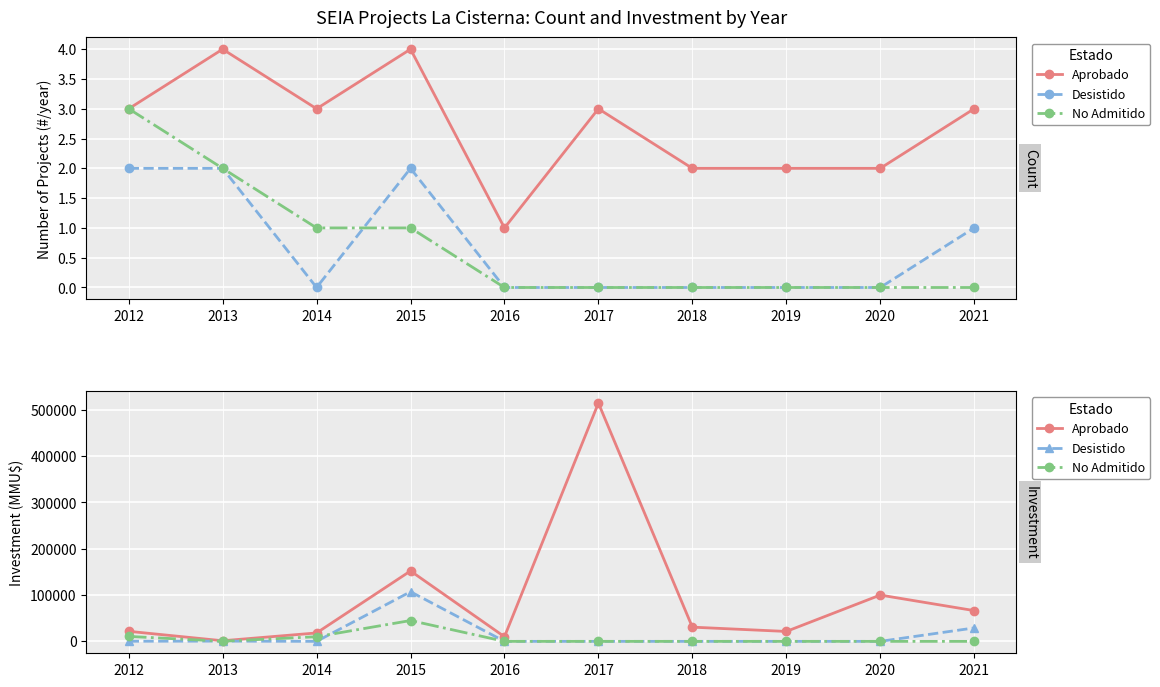

Reading left to right, list all the values displayed in this chart.

Aprobado: 2012=21706	2013=1302	2014=18189	2015=152071	2016=10000	2017=514686	2018=30700	2019=21416	2020=100000	2021=66413
Desistido: 2012=250	2013=500	2014=0	2015=107215	2016=0	2017=0	2018=0	2019=0	2020=0	2021=29000
No Admitido: 2012=10706	2013=250	2014=10040	2015=45014	2016=0	2017=0	2018=0	2019=0	2020=0	2021=0